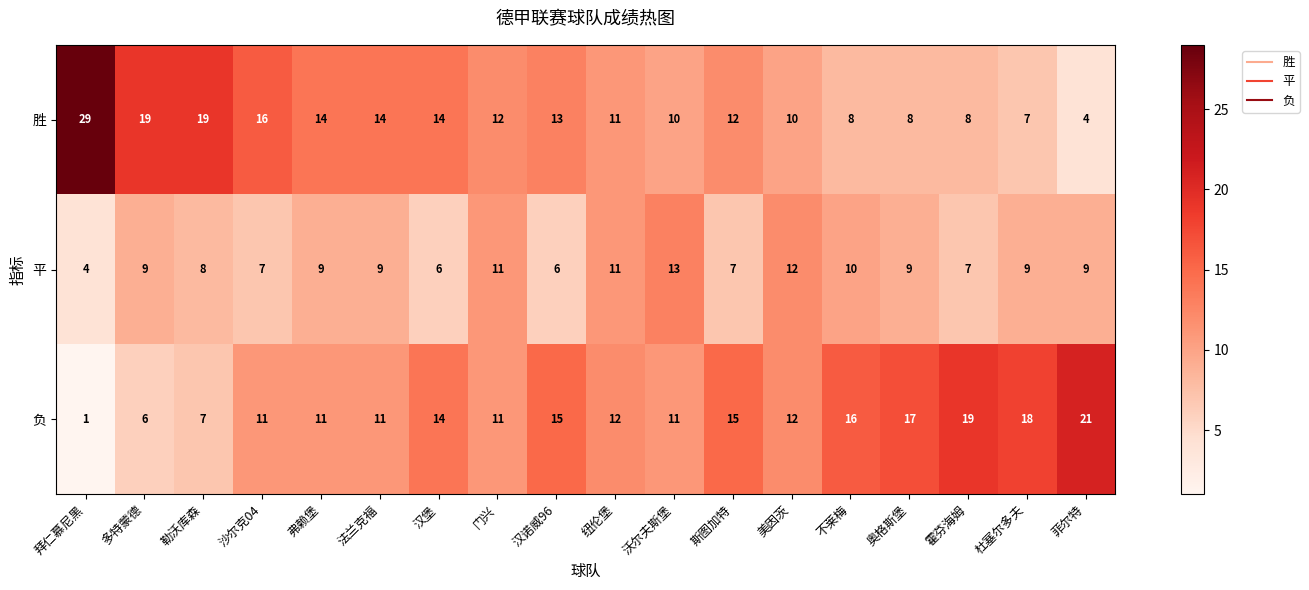

What is the sum of the 胜 values at 杜塞尔多夫 and 勒沃库森?

26